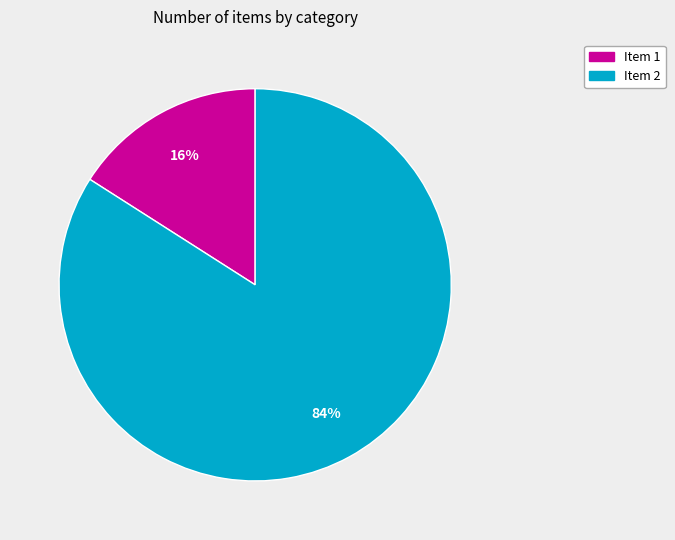

Count the number of slices in the pie.

2